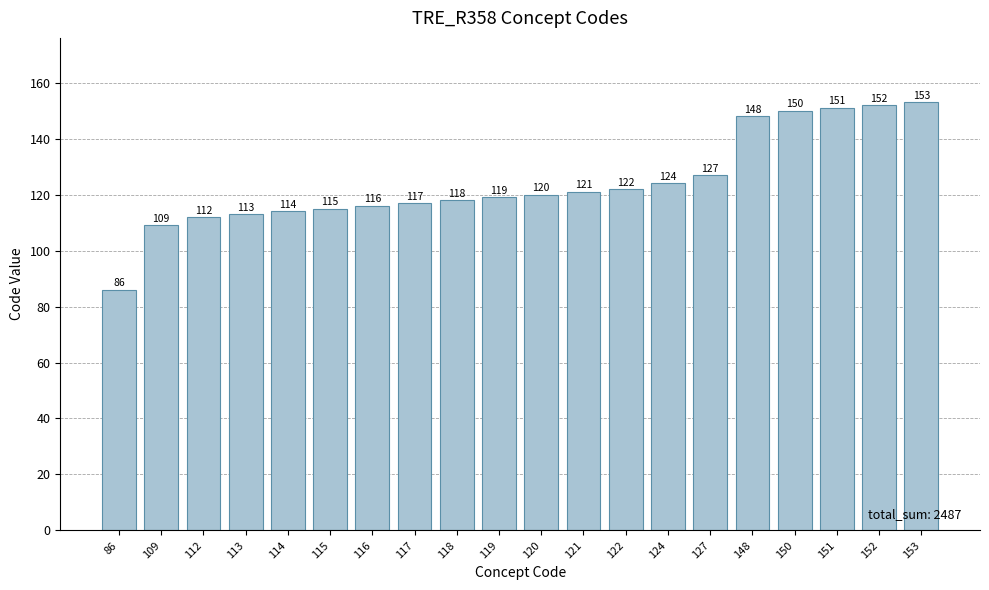

What is the approximate value at 117, to the nearest 10?

120